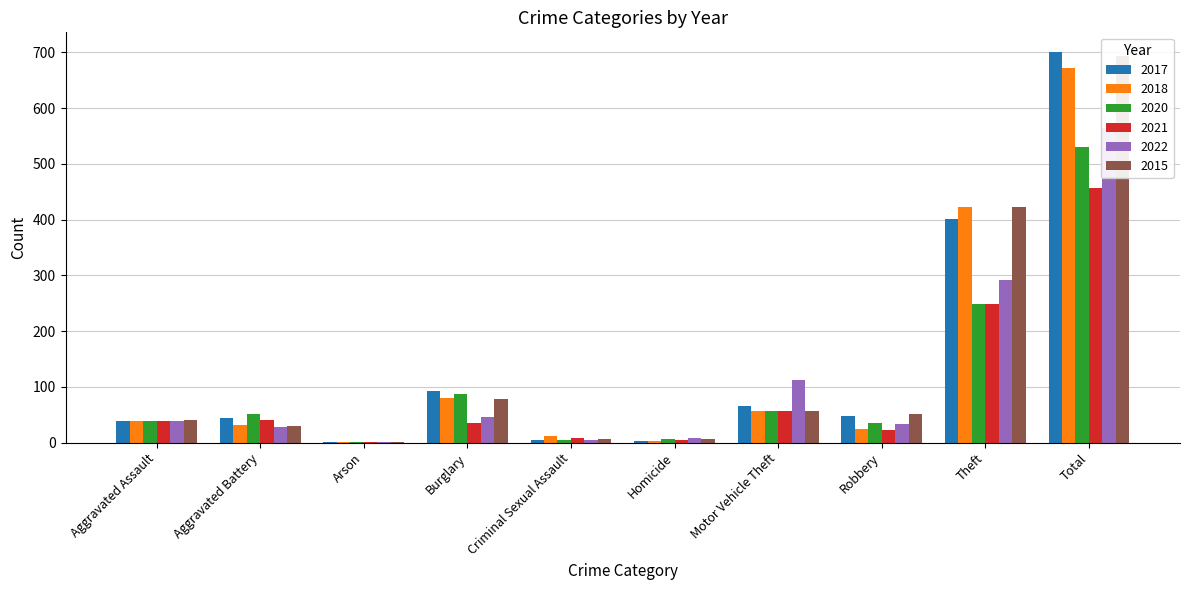

What is the difference between the 2018 values at Robbery and Motor Vehicle Theft?

33